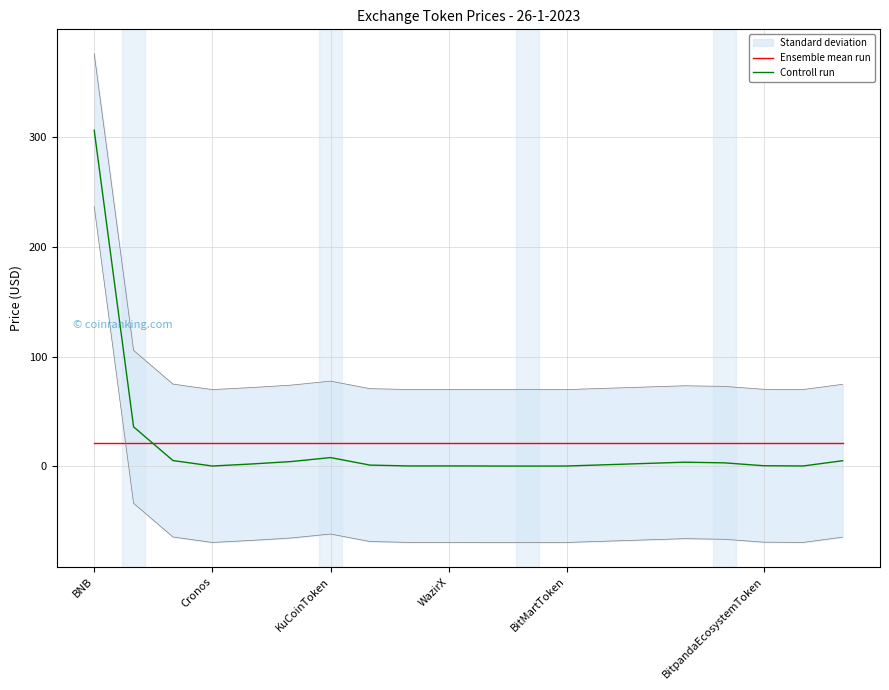

True or false: Ensemble mean run and Controll run intersect in this chart.

True